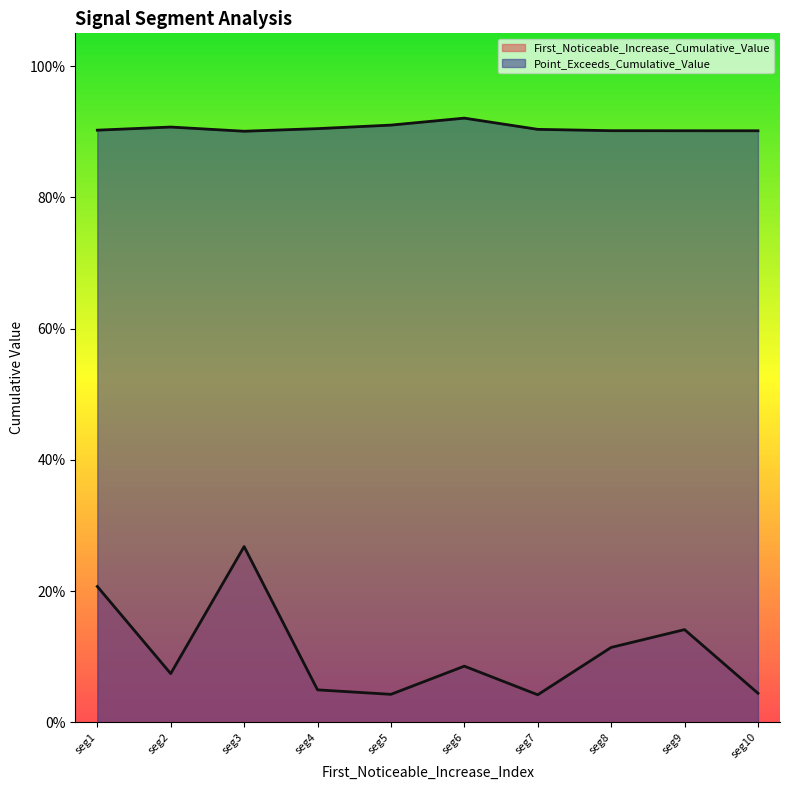

What are all the series names shown in the legend?

First_Noticeable_Increase_Cumulative_Value, Point_Exceeds_Cumulative_Value